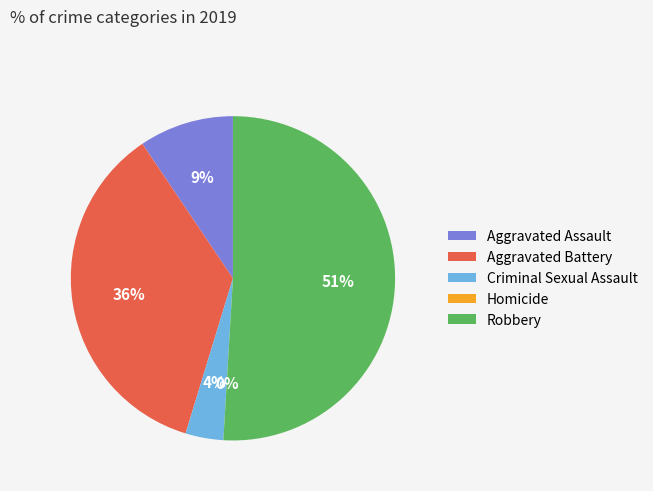

What is the ratio of the value at Aggravated Assault to the value at Robbery?

0.2